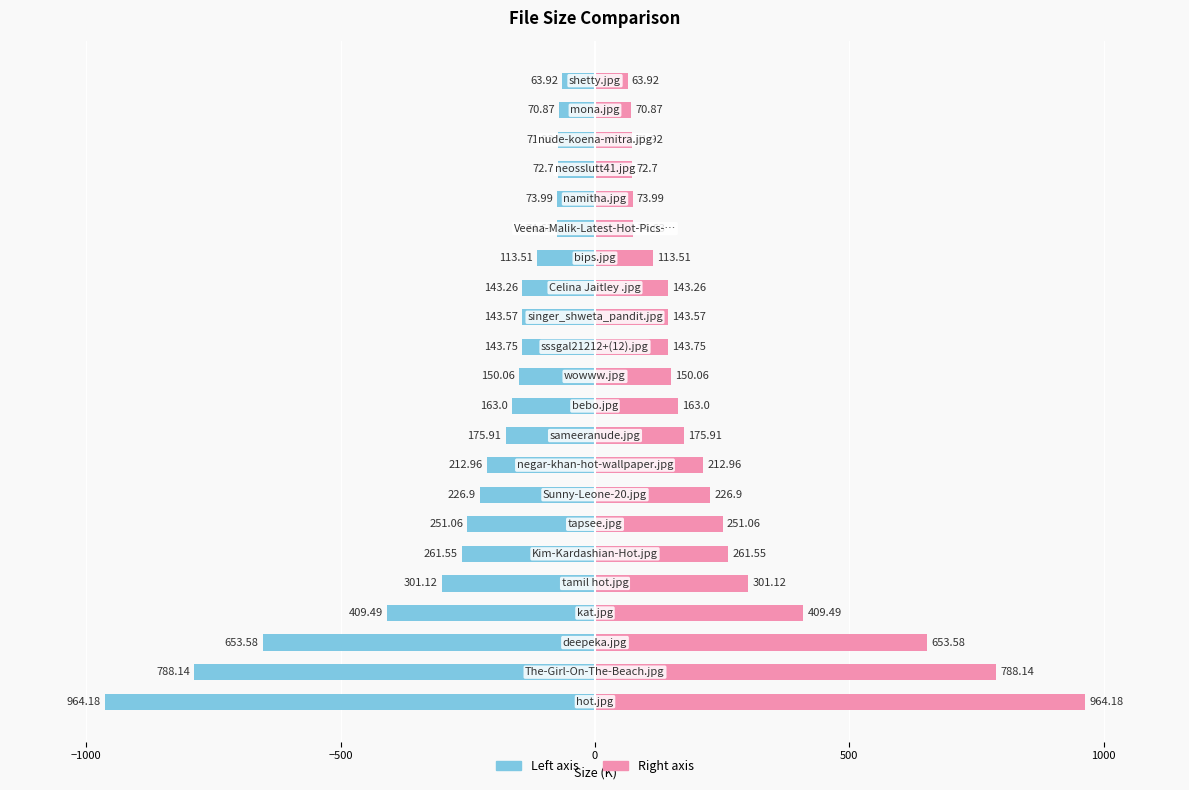

What is the sum of all Size (K) — Left values?

-5530.1